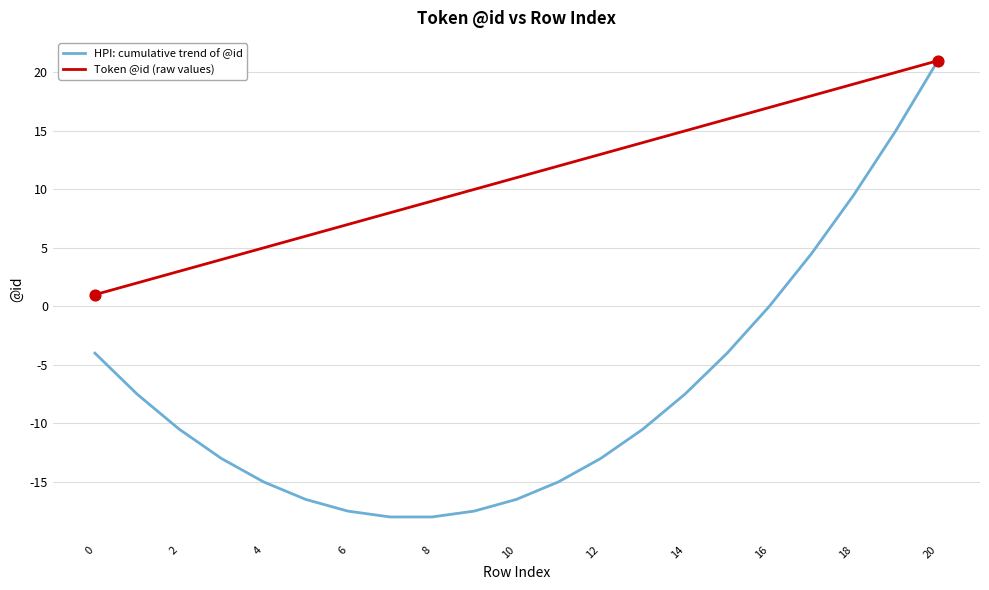

Which series has the largest total across all categories?

Token @id (raw values)